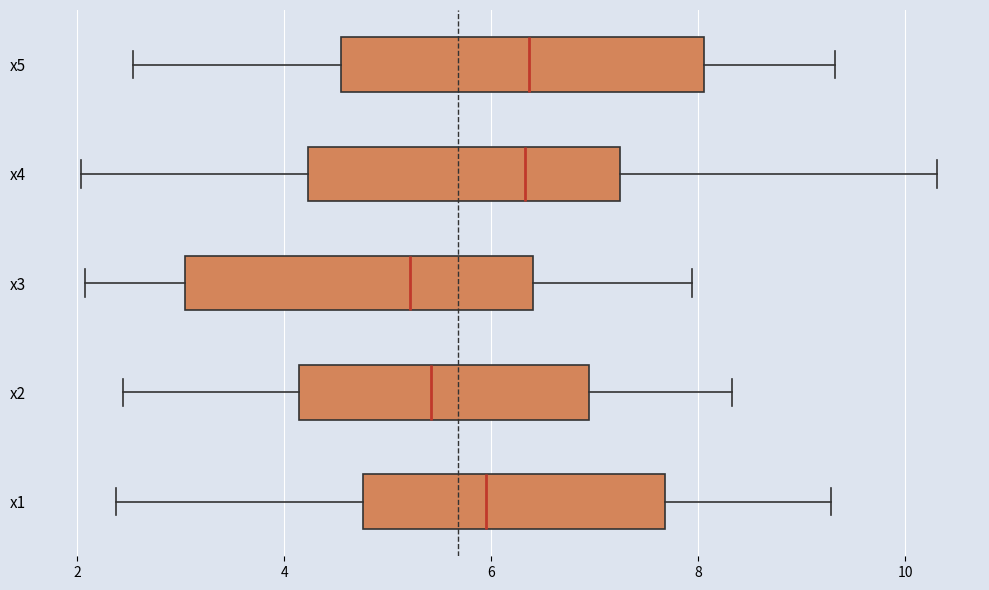

Reading bottom to top, read every box against the x-axis: the position of its median line, the range the box covers, and the ends of its whiskers. The values are not printed on the chart, so give them approximately, as read against the axis.

x1: median 6.0, box 4.8 to 7.6, whiskers 2.4 to 9.2
x2: median 5.4, box 4.2 to 7.0, whiskers 2.4 to 8.4
x3: median 5.2, box 3.0 to 6.4, whiskers 2.0 to 8.0
x4: median 6.4, box 4.2 to 7.2, whiskers 2.0 to 10.4
x5: median 6.4, box 4.6 to 8.0, whiskers 2.6 to 9.4